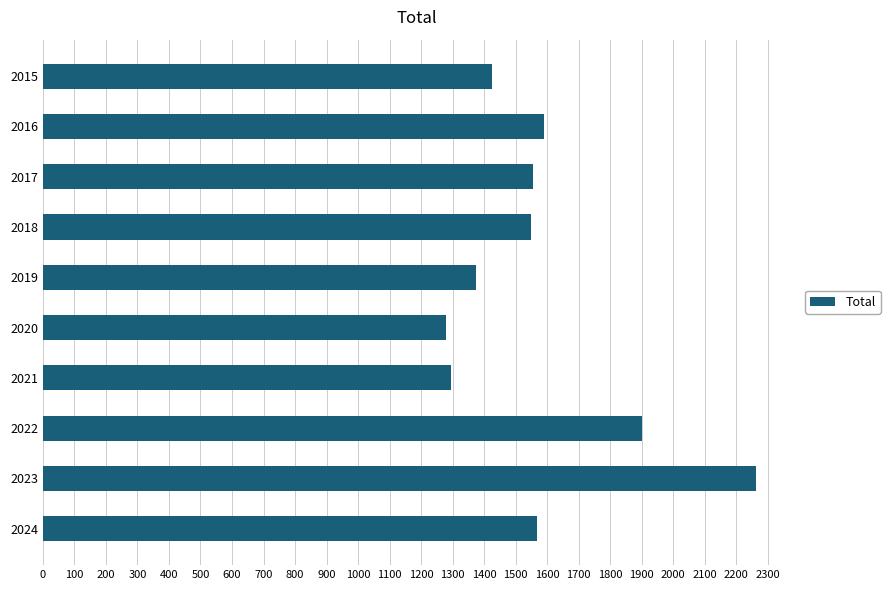

Between 2022 and 2024, which is larger?

2022